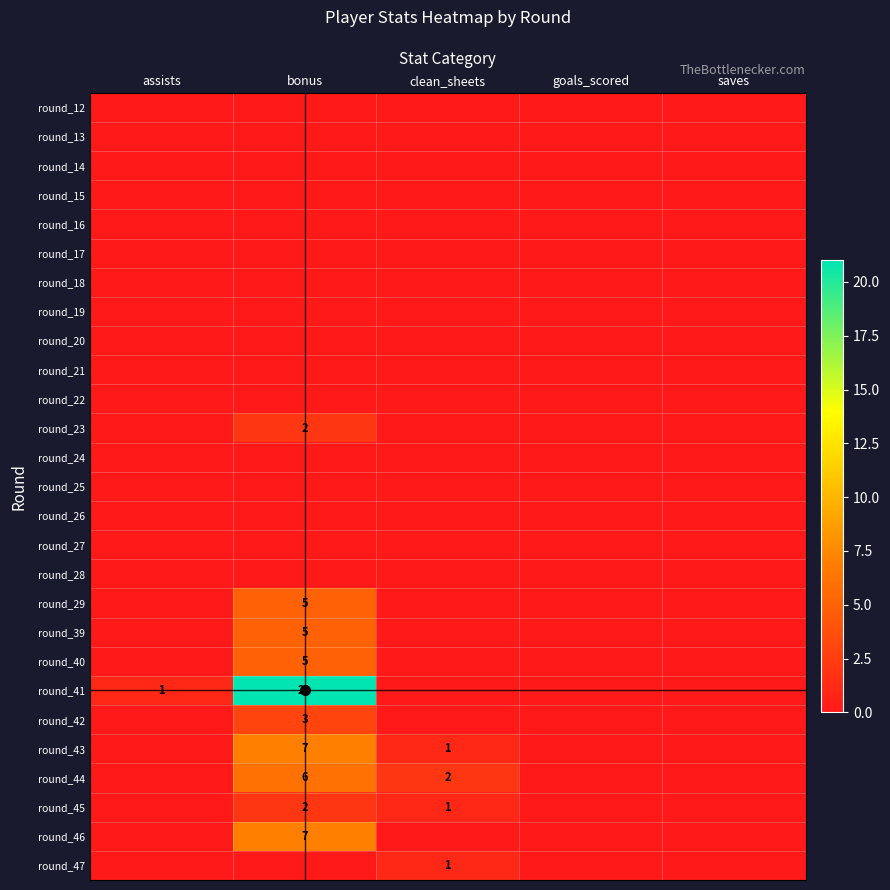

The value of round_43 at saves is 0. True or false?

True